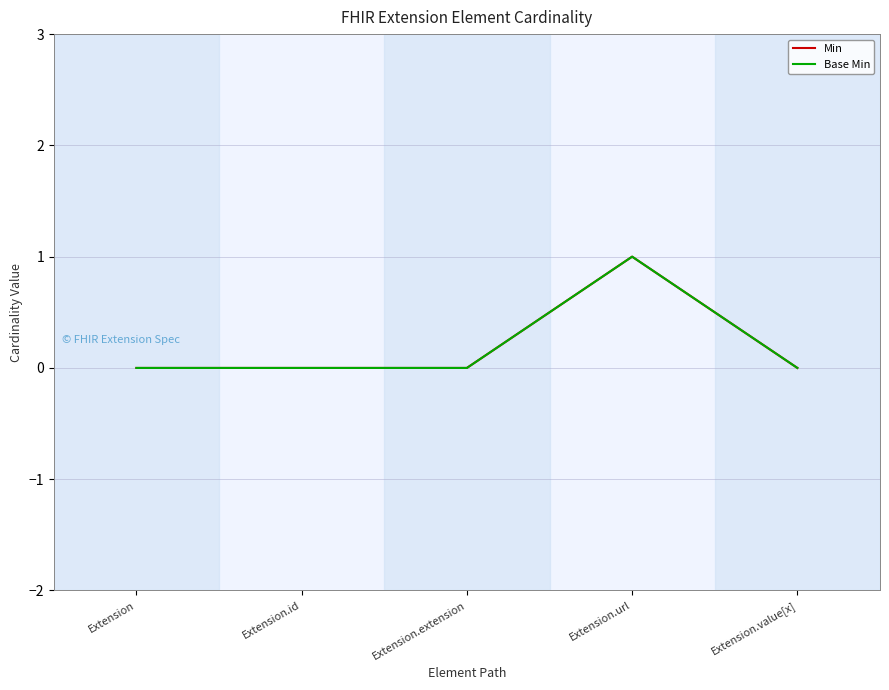

Does the chart display data point markers on the line(s)?

No